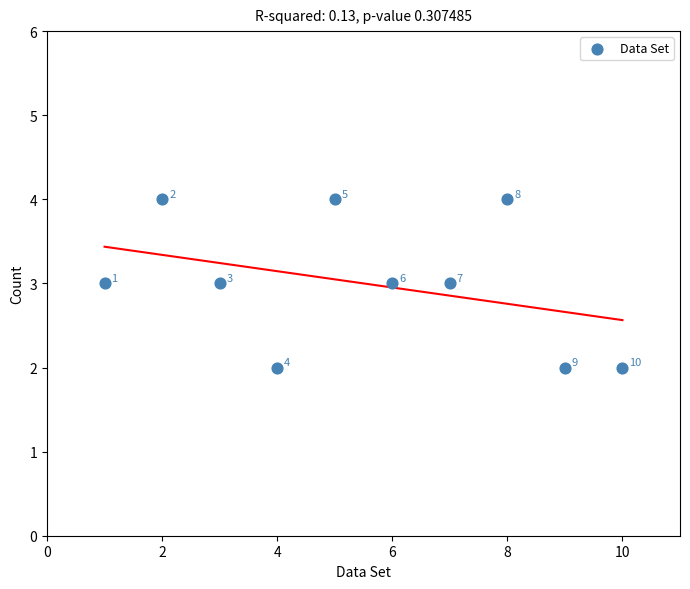

What Y value in the scatter plot is closest to 3?

3